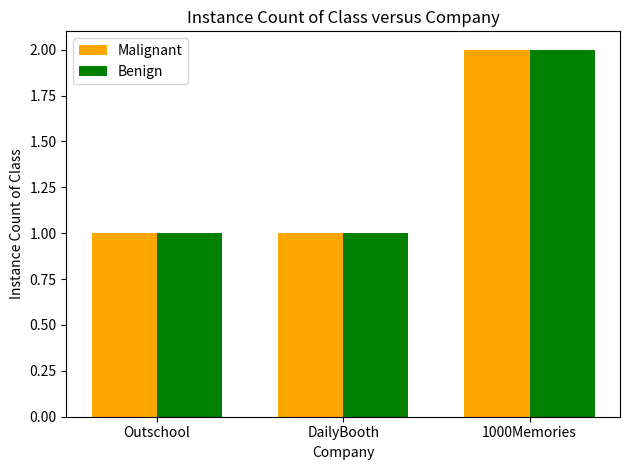

What is the label of the 1st bar from the right?

1000Memories